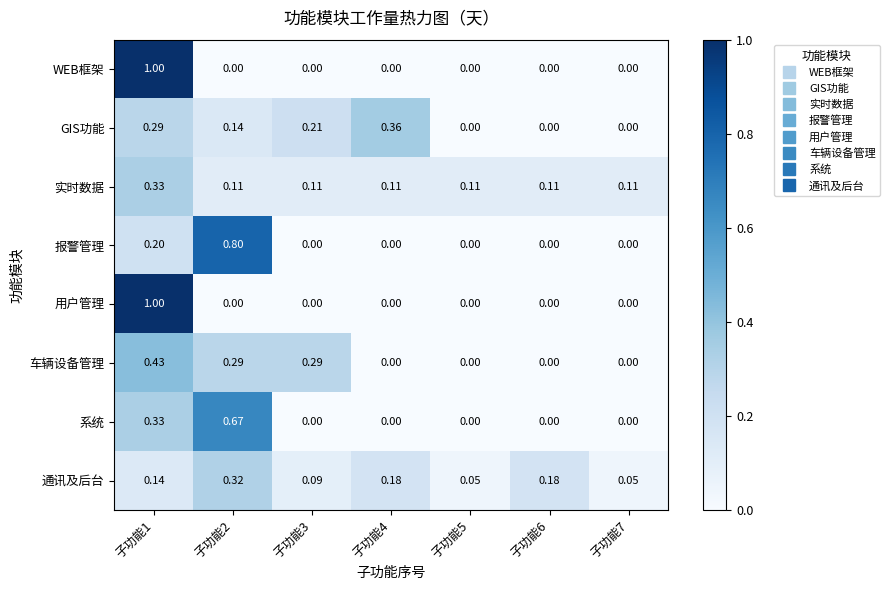

Which series changed the most between 子功能2 and 子功能5?

报警管理